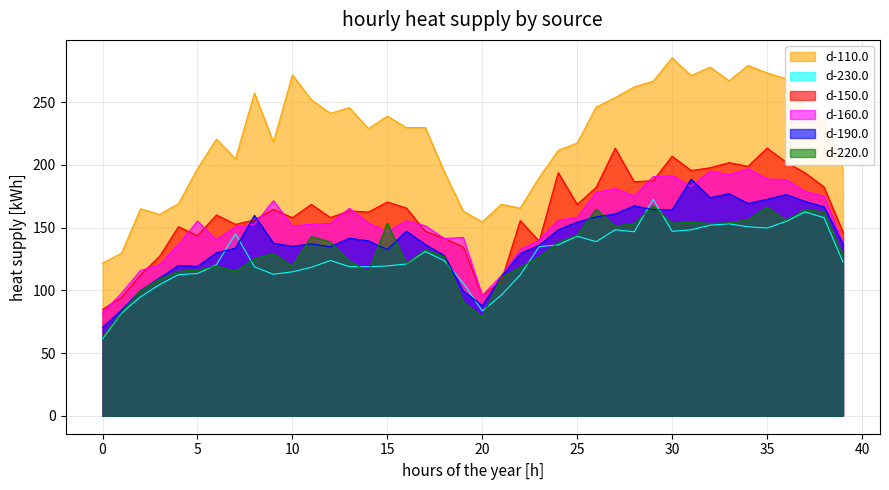

What is the total value across all series at 5?

844.3